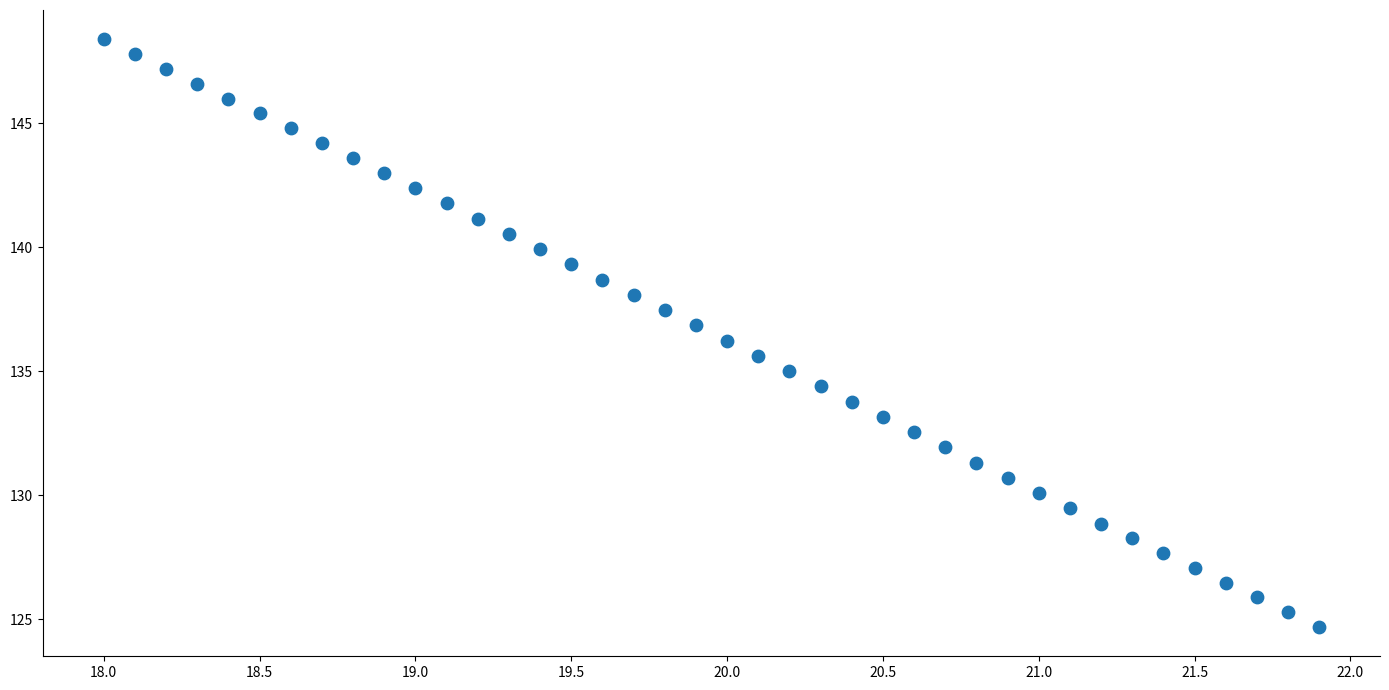

What is the range of X values (max minus min)?

3.9